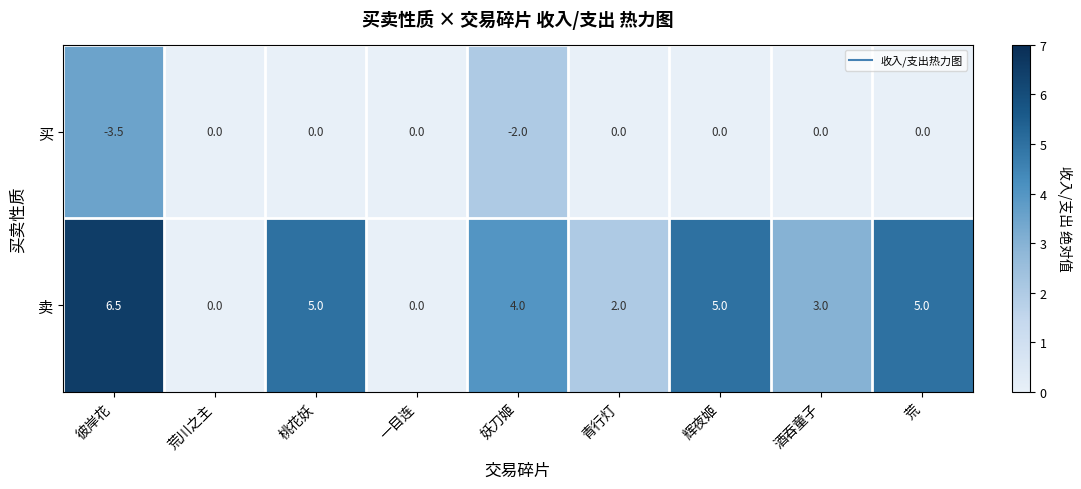

Count the 买 values in the range 0 to 1.

7